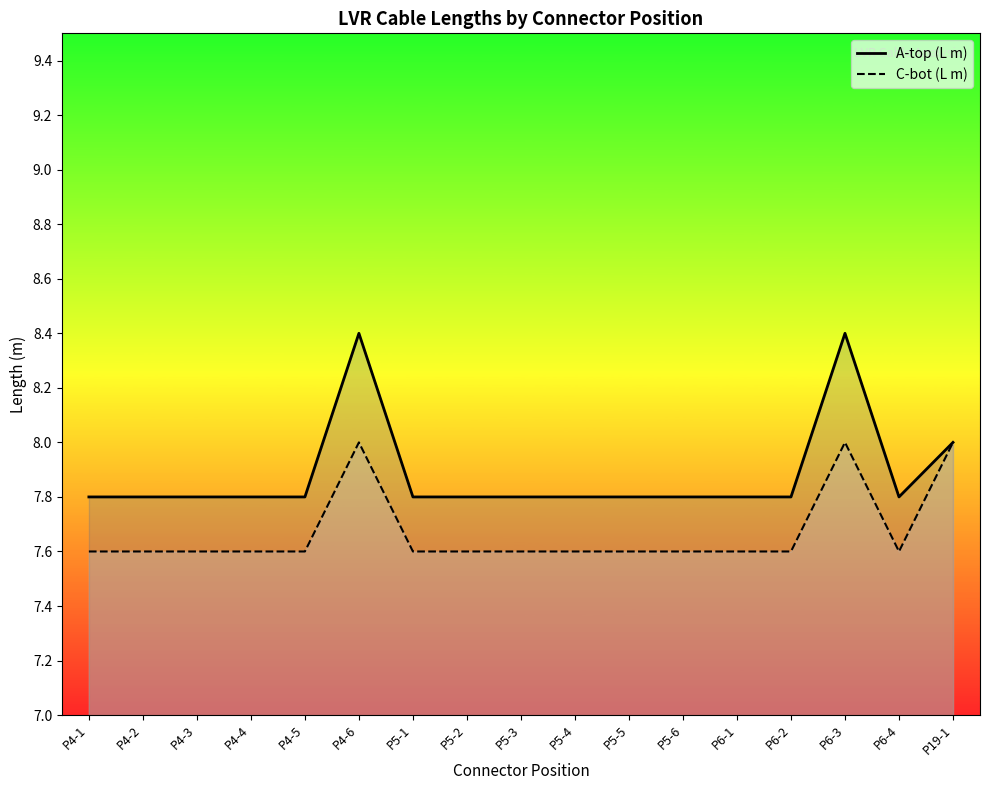

True or false: A-top (L m) and C-bot (L m) cross at least once.

False